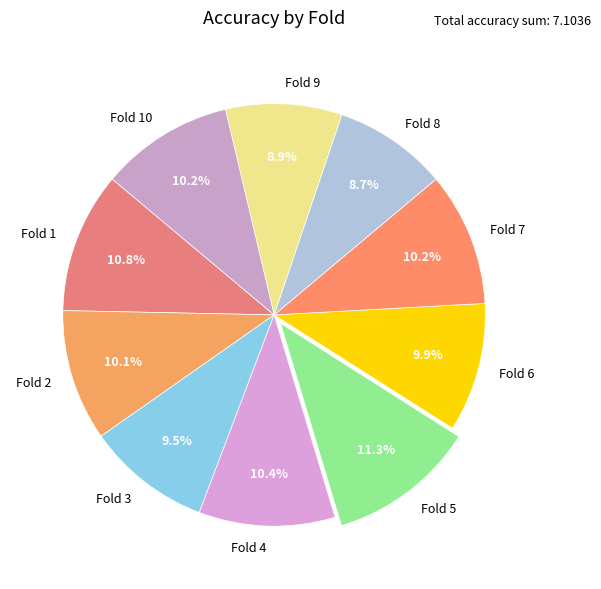

To the nearest percent, what is the difference between the largest and smallest slice percentages?

3%